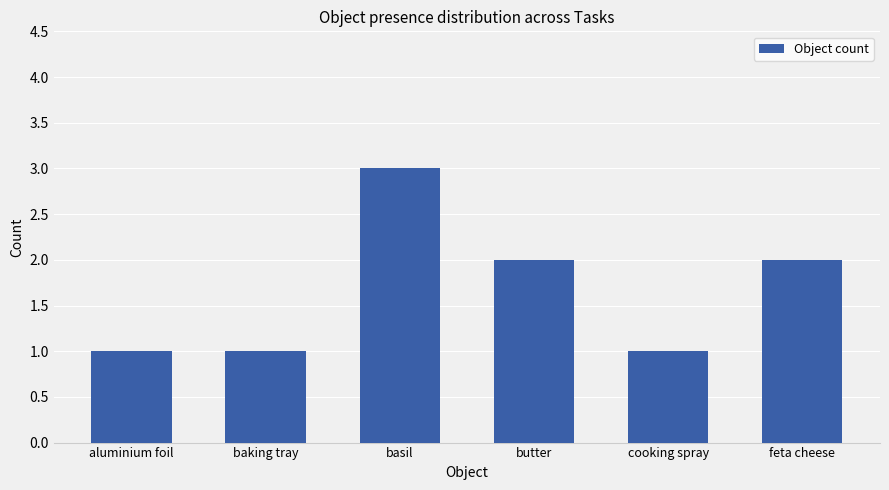

What value does the data have at basil?

3